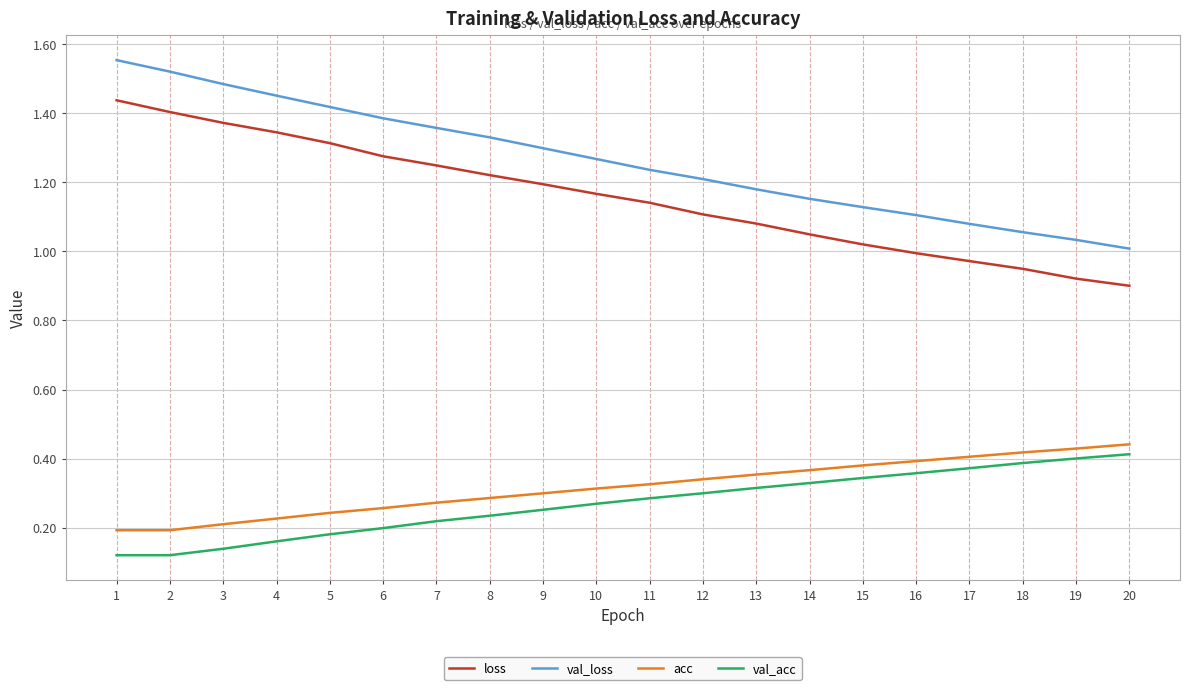

Which series has the largest range (max minus min)?

val_loss